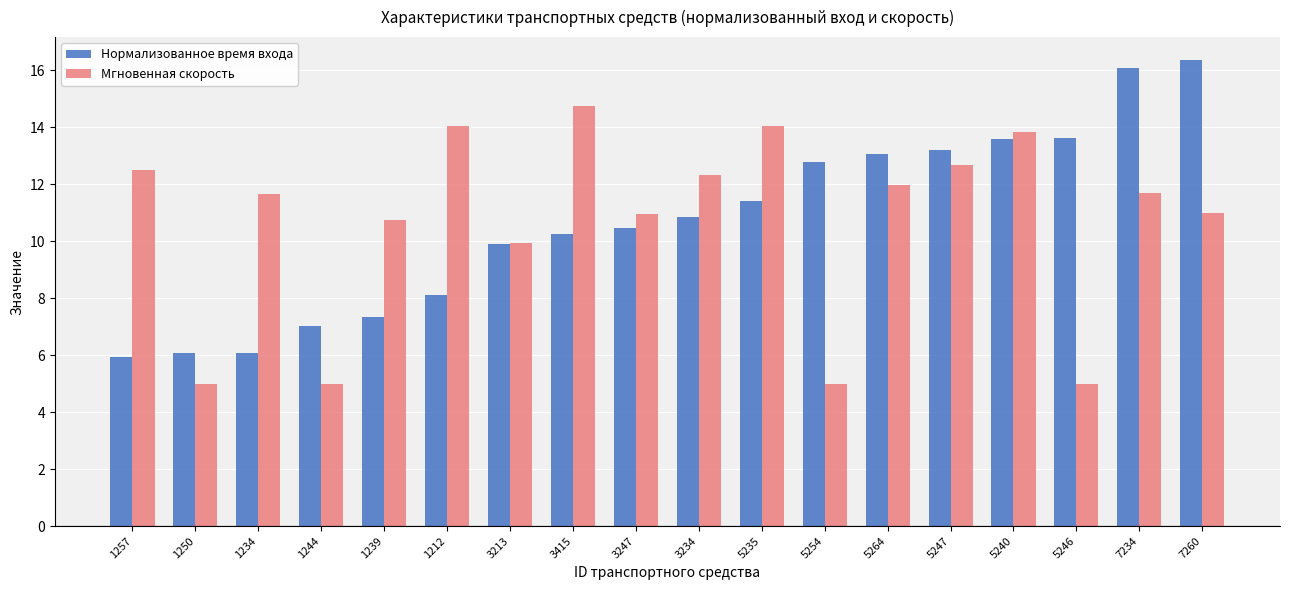

Count the number of categories in the chart.

18